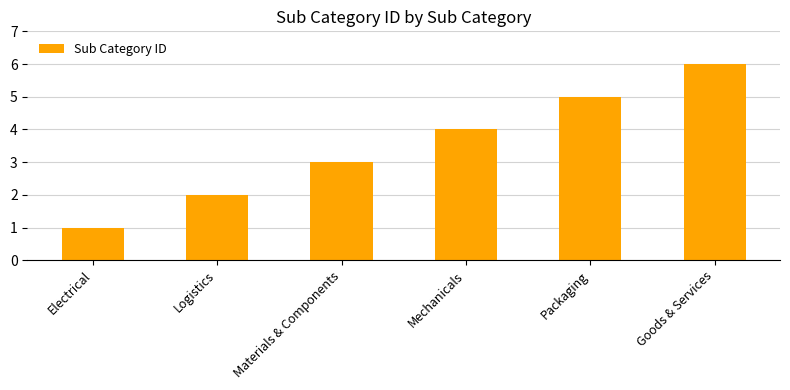

What is the approximate value at Mechanicals?

4